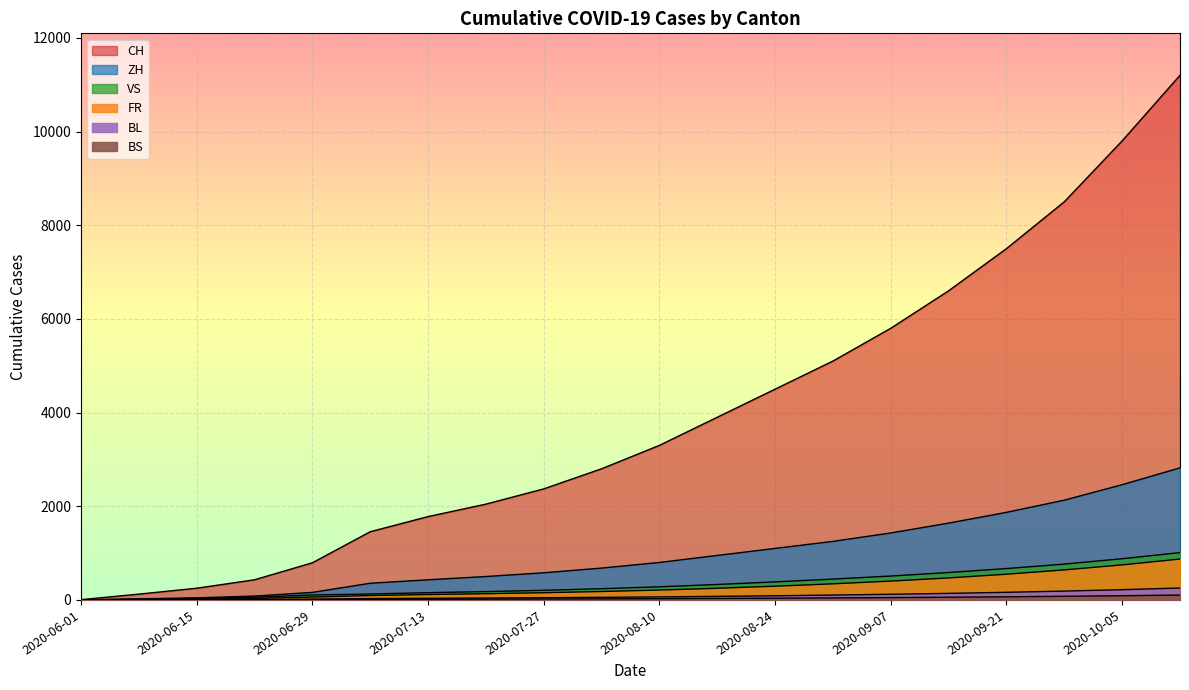

Is it true that ZH equals 640 at 2020-07-06?

False